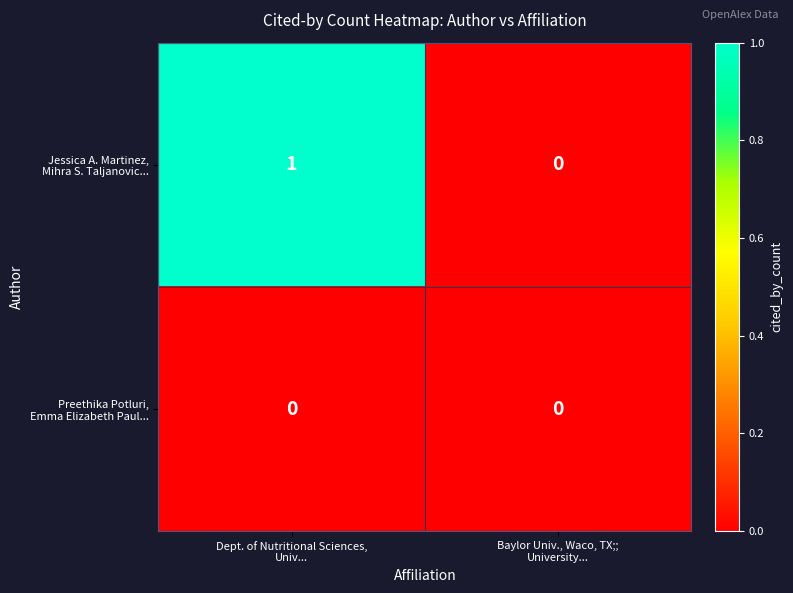

How many series are shown in this chart?

2